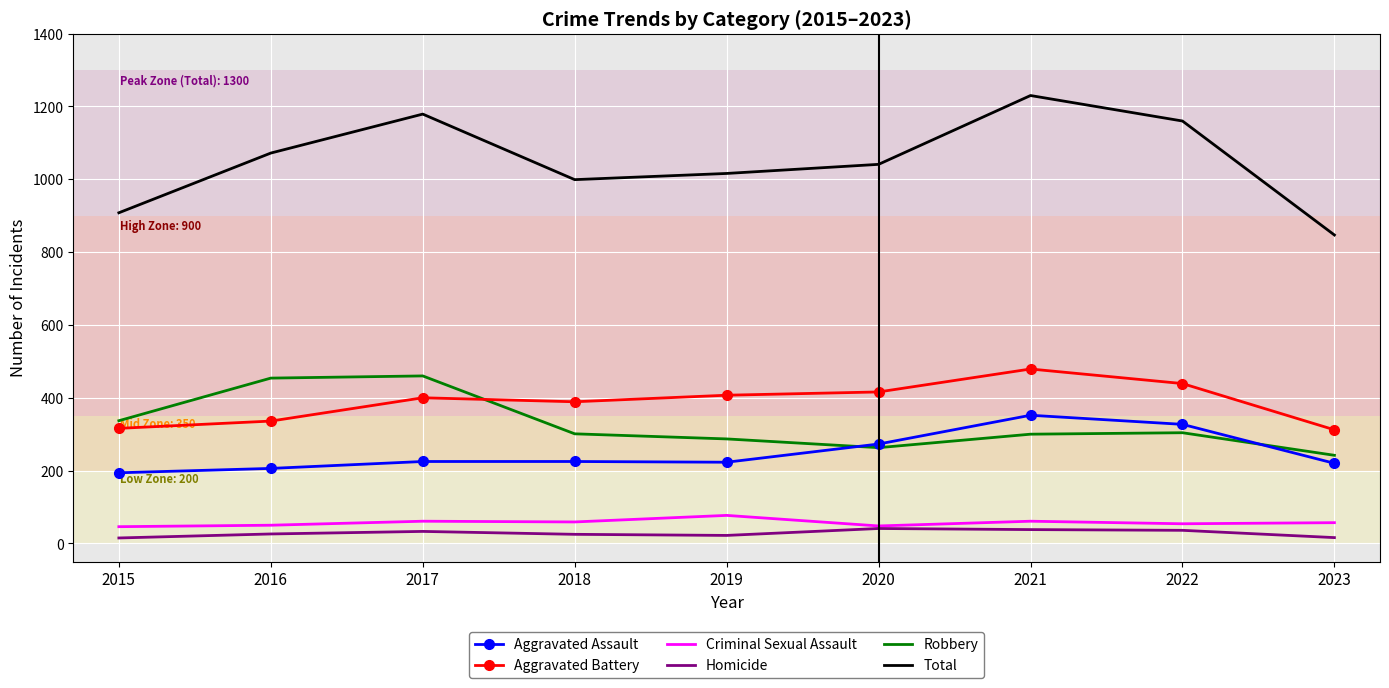

True or false: Criminal Sexual Assault and Total cross at least once.

False